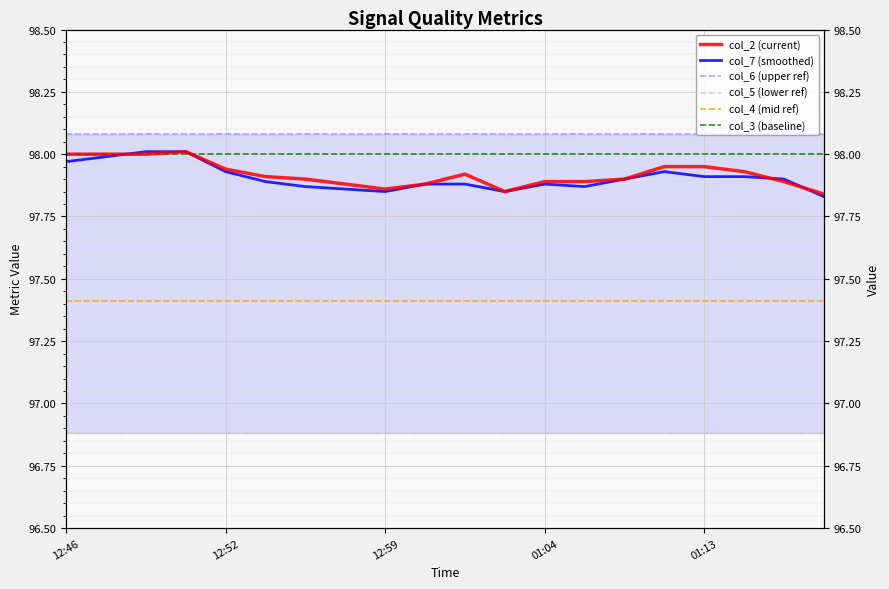

What is the sum of the col_2 (current) values at 15 and 14?

195.9